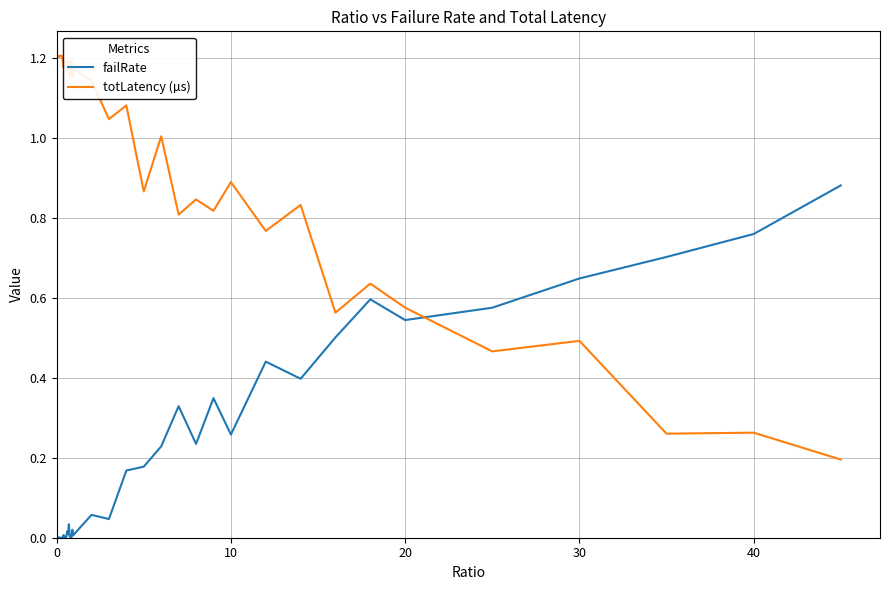

How many times do totLatency (µs) and failRate cross each other?

1